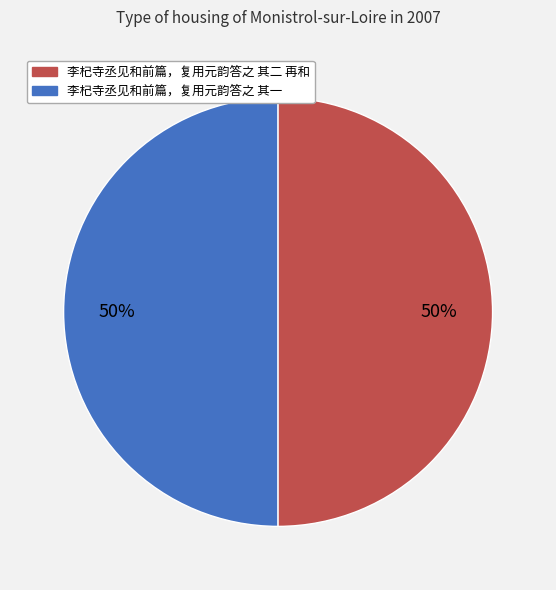

To the nearest percent, what is the average slice percentage?

50%